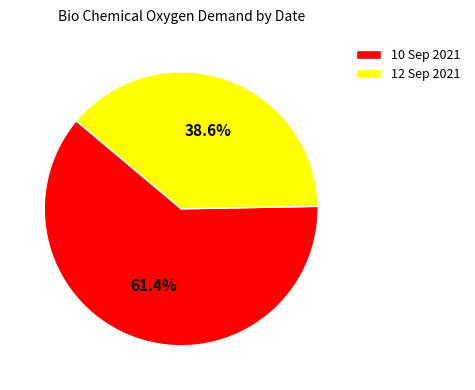

What is the ratio of the value at 12 Sep 2021 to the value at 10 Sep 2021?

0.6